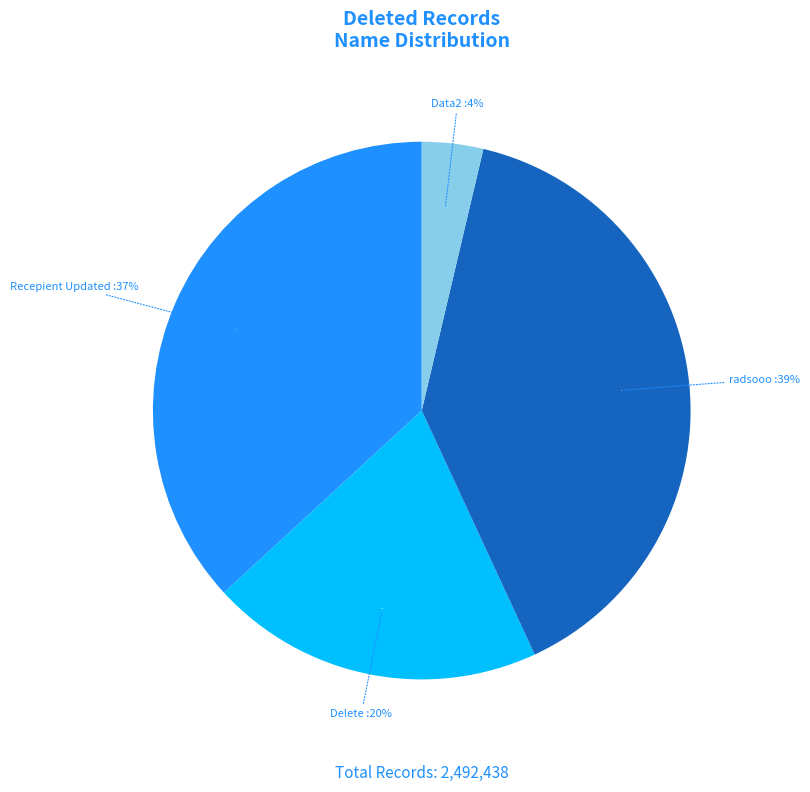

The radsooo slice represents 46% of the pie. True or false?

False